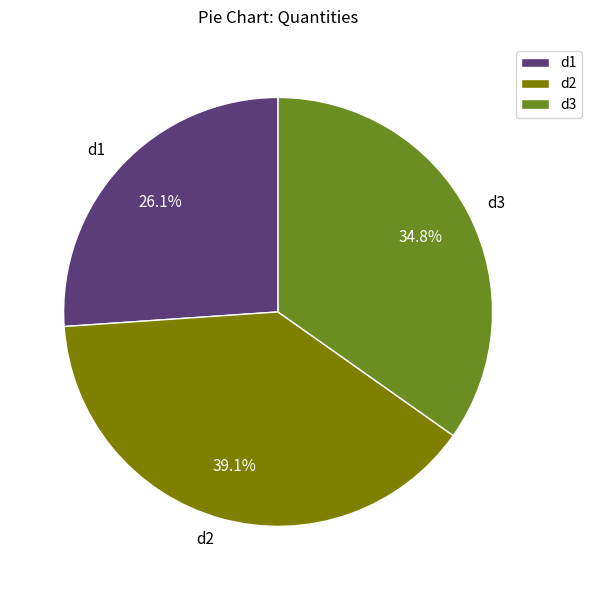

To the nearest percent, what percentage of the pie is d2?

39%